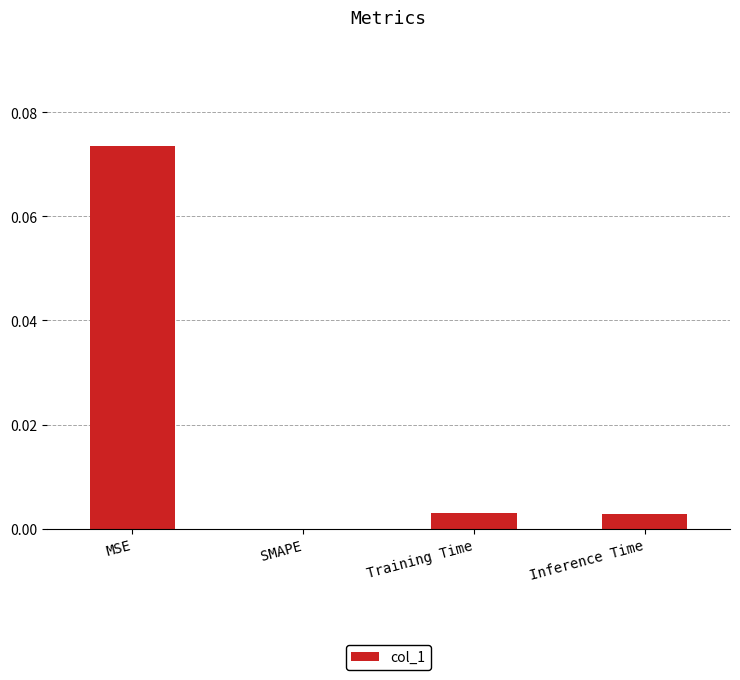

Between MSE and SMAPE, which is larger?

MSE